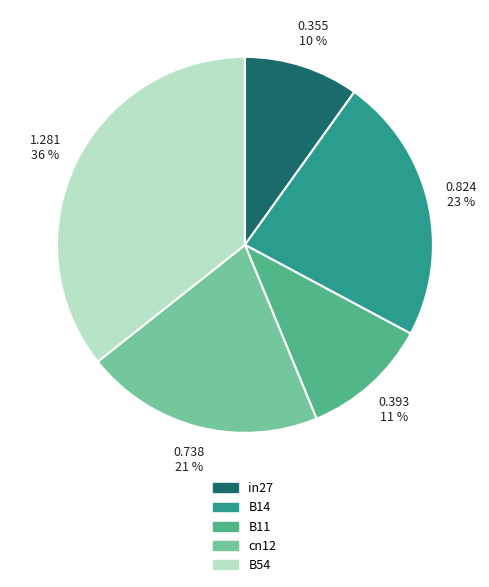

To the nearest percent, what percentage of the pie is cn12?

21%